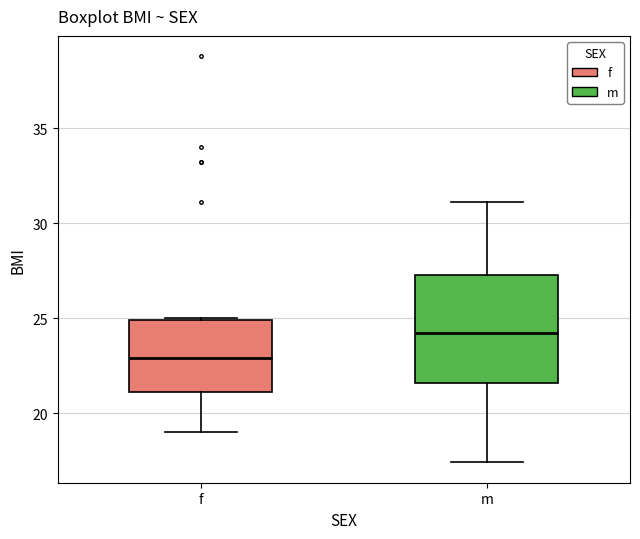

Comparing the boxes themselves (not the whiskers), which one is the tallest?

m